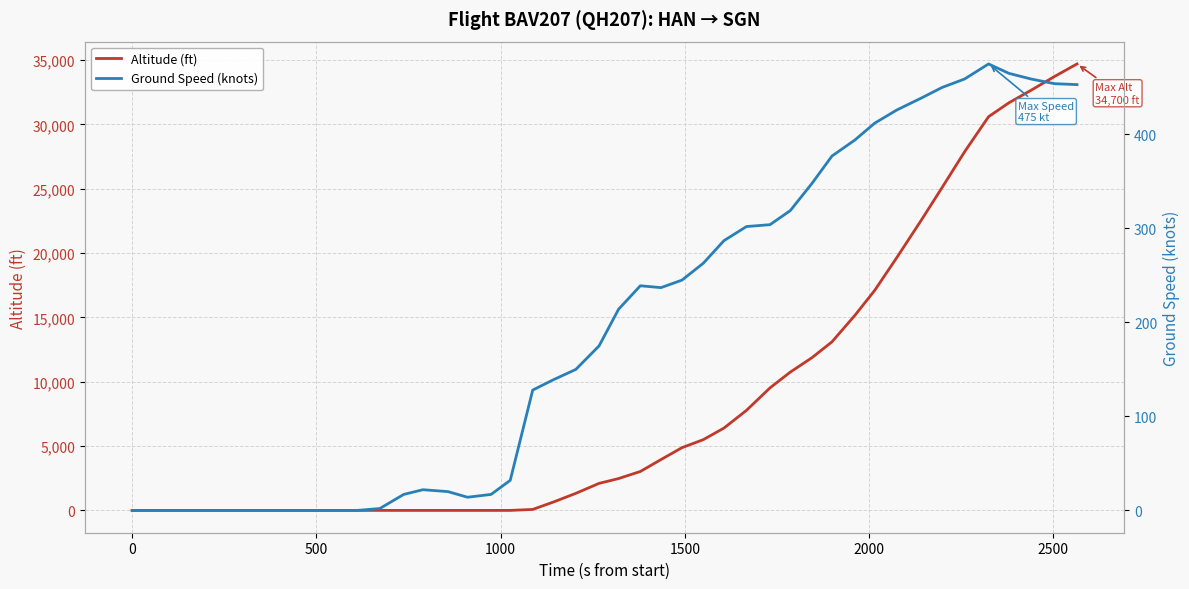

How many distinct data groups are displayed?

2